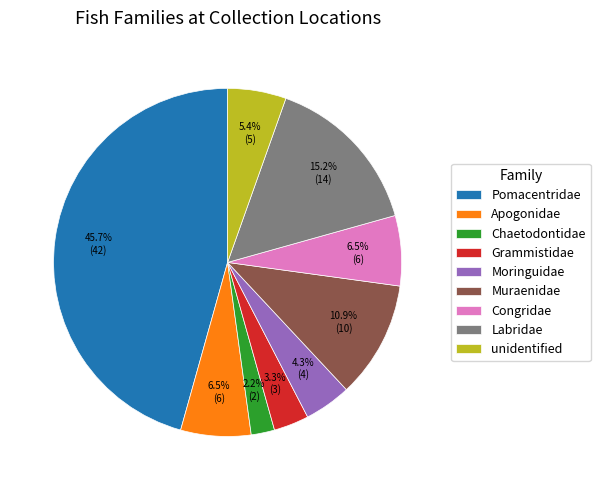

Count the number of slices in the pie.

9